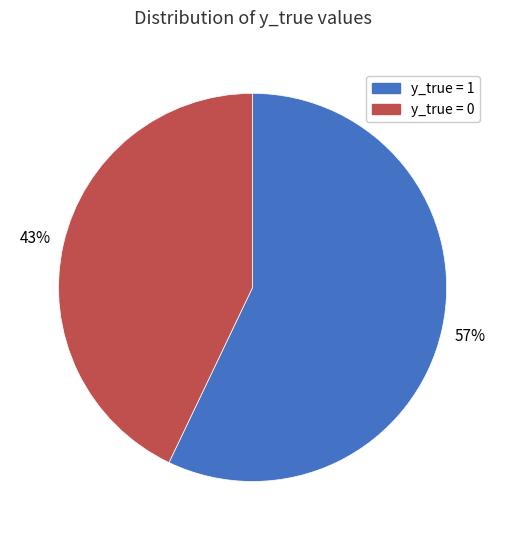

Rank the categories by value from lowest to highest.

y_true = 0, y_true = 1